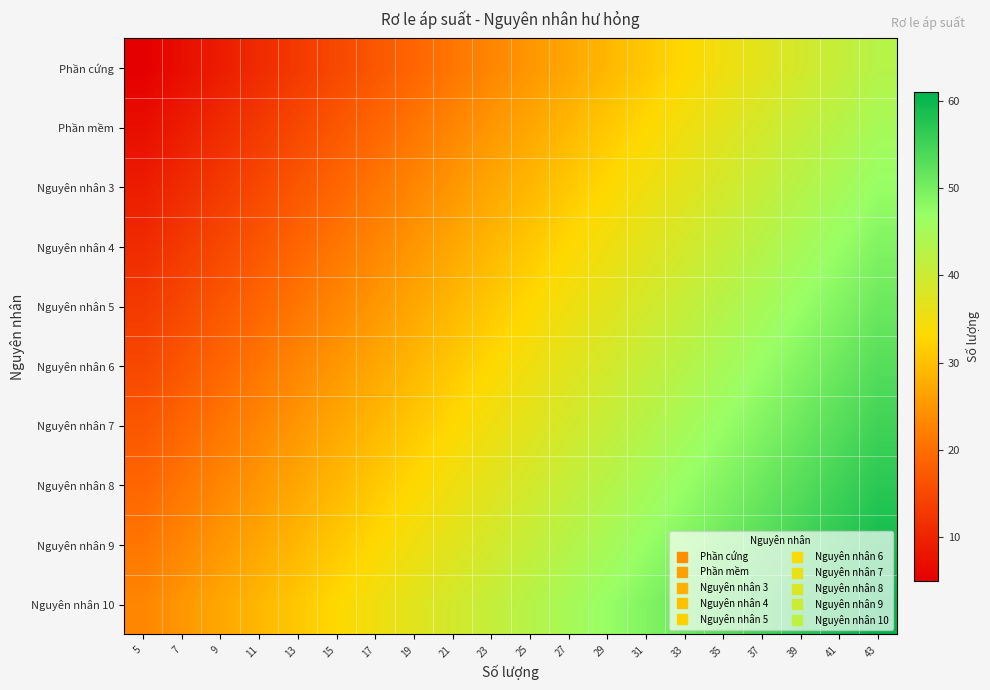

Which has a higher value, 17 or 43?

43